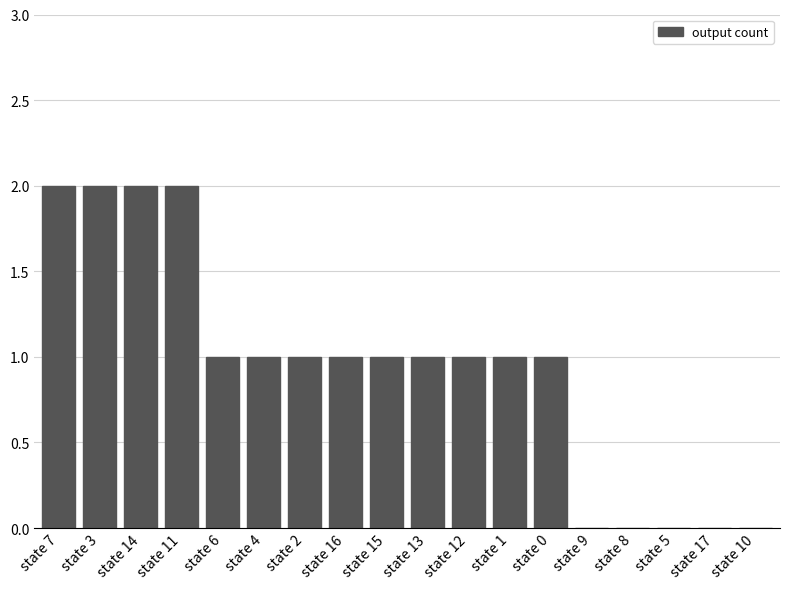

What is the sum of the values at state 10 and state 0?

1